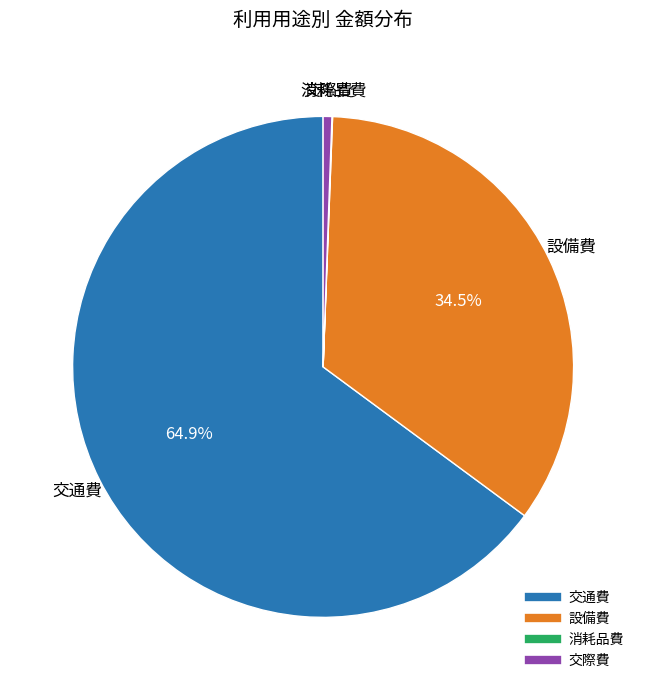

Does any single category account for the majority?

Yes